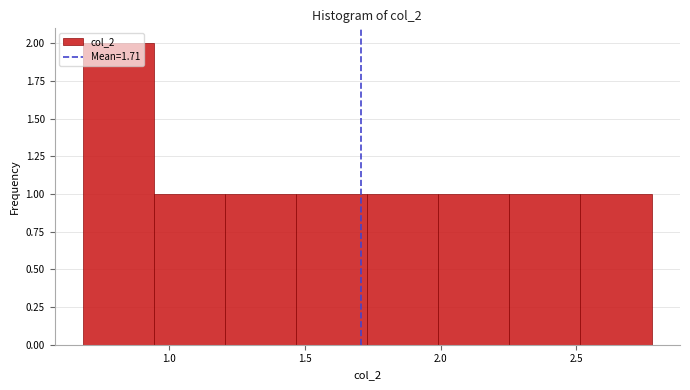

Reading left to right, transcribe this chart: for each bar, give the range it covers on the x-axis and its height. Neither the bar edges nor the heights are printed on the chart, so give them approximately, as read against the axes.

0.70 to 0.95: 2
0.95 to 1.20: 1
1.20 to 1.45: 1
1.45 to 1.75: 1
1.75 to 2.00: 1
2.00 to 2.25: 1
2.25 to 2.50: 1
2.50 to 2.80: 1